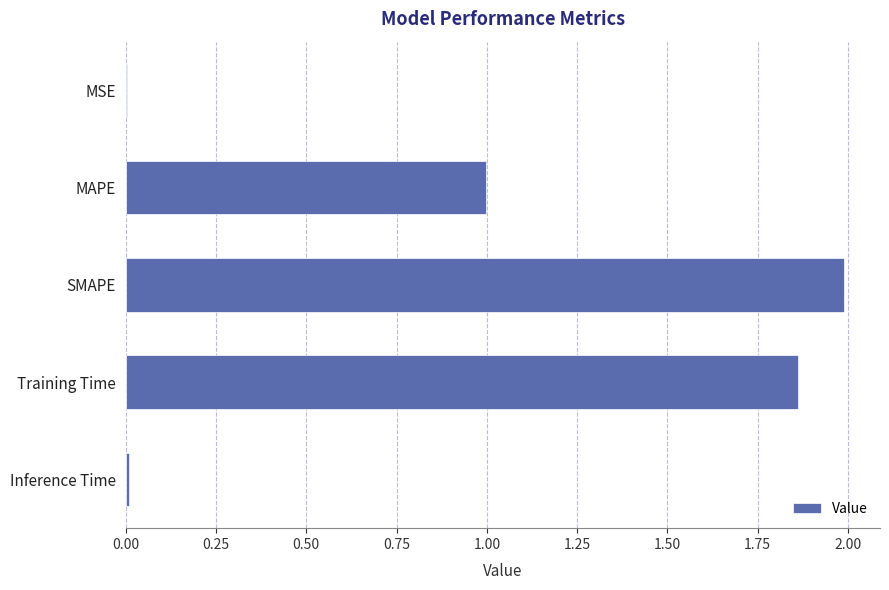

What is the maximum value shown in the chart?

2.0